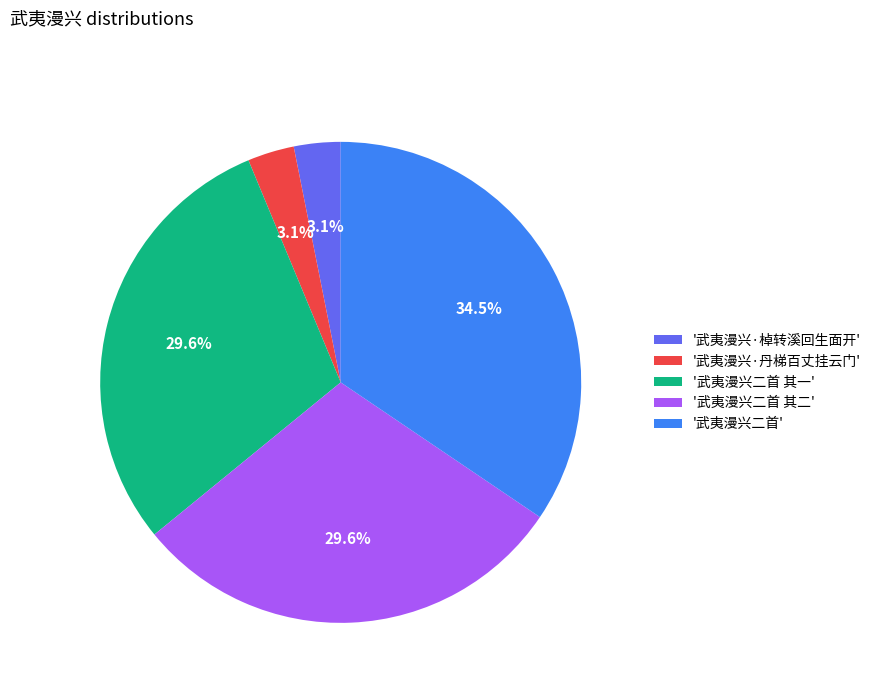

Is there a majority slice in this chart?

No